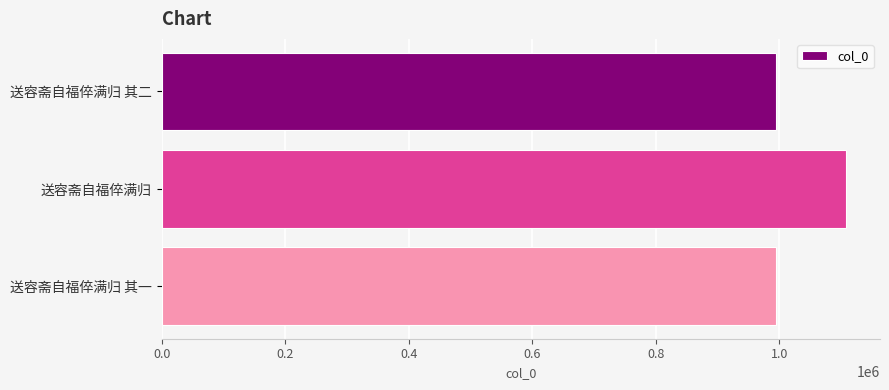

What is the maximum value shown in the chart?

1107612